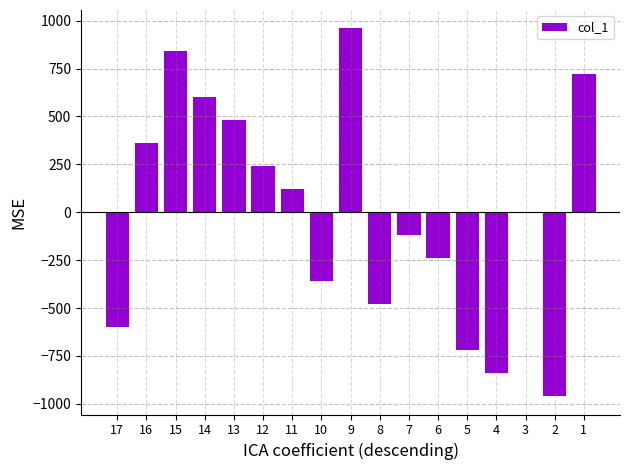

The chart shows a value of 1606 at 9. True or false?

False